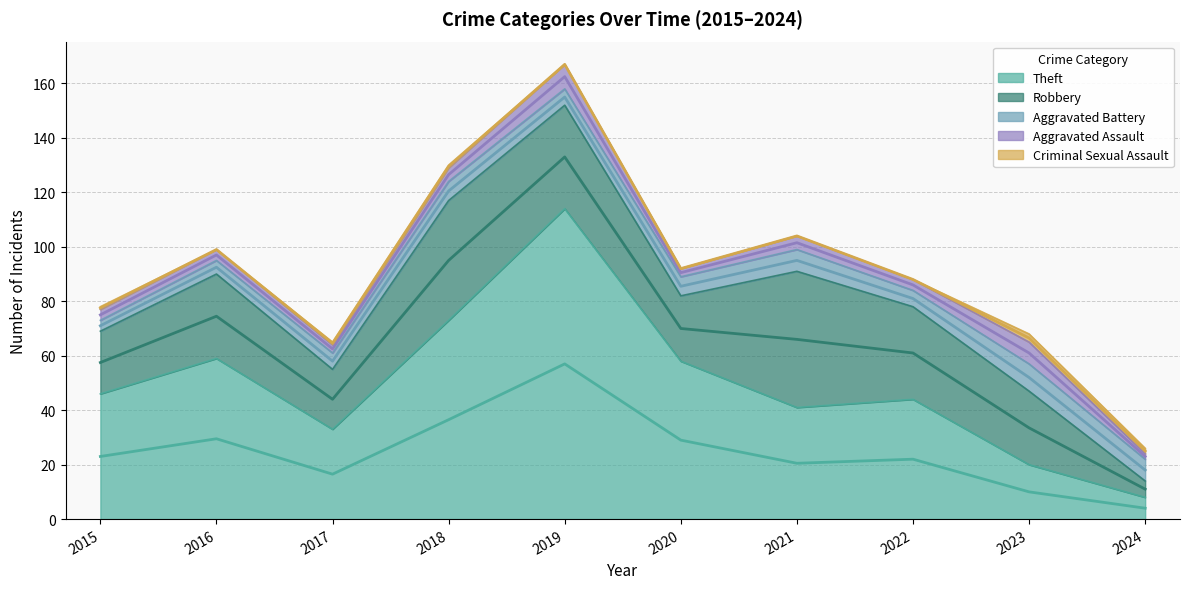

The value of Aggravated Battery at 2016 is 5. True or false?

True